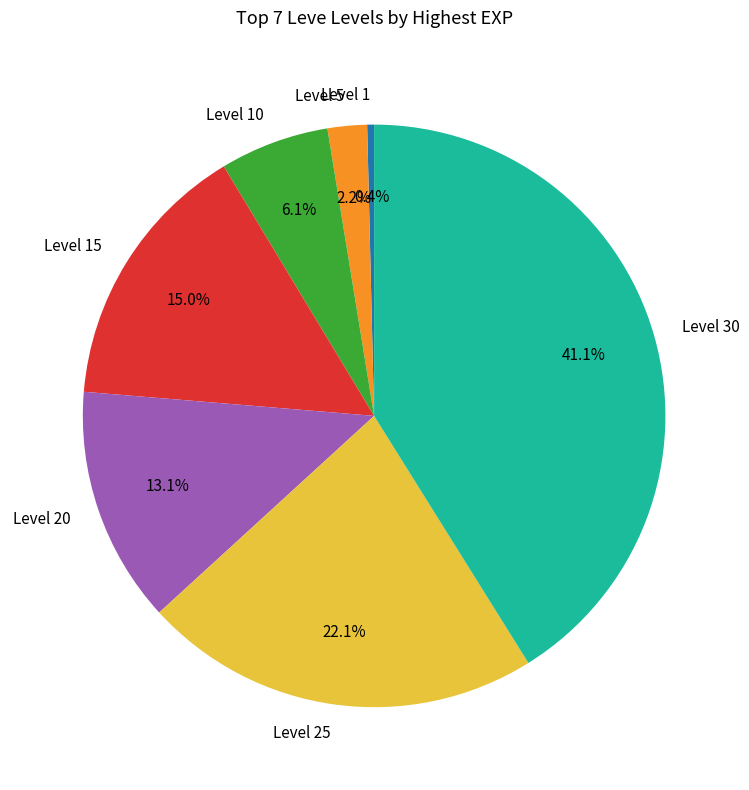

Which has a higher value, Level 15 or Level 5?

Level 15